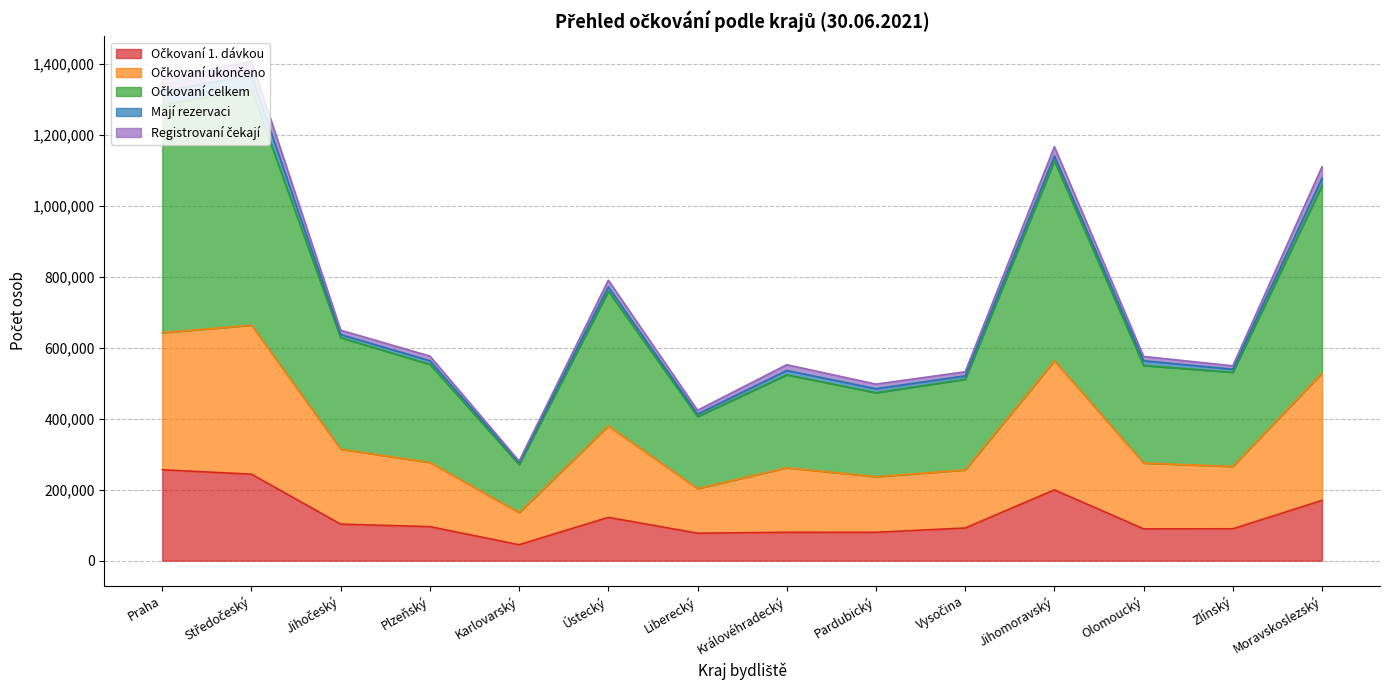

Does the chart display data point markers on the line(s)?

No